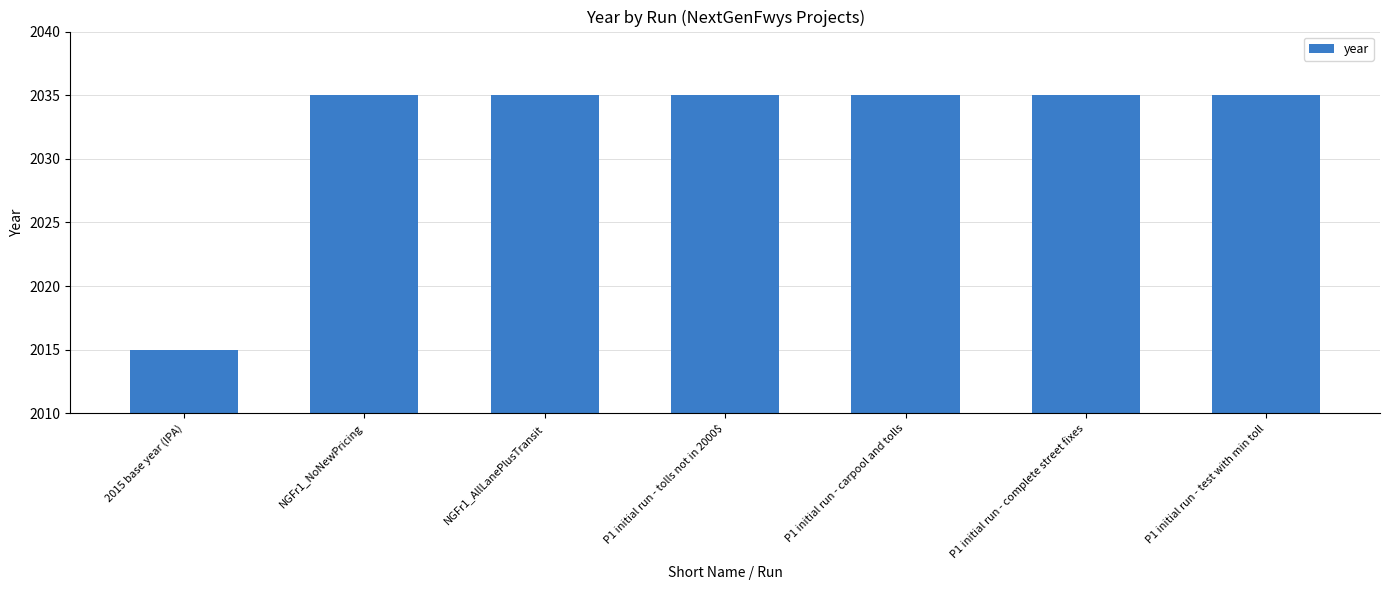

What is the label of the 5th bar from the right?

NGFr1_AllLanePlusTransit